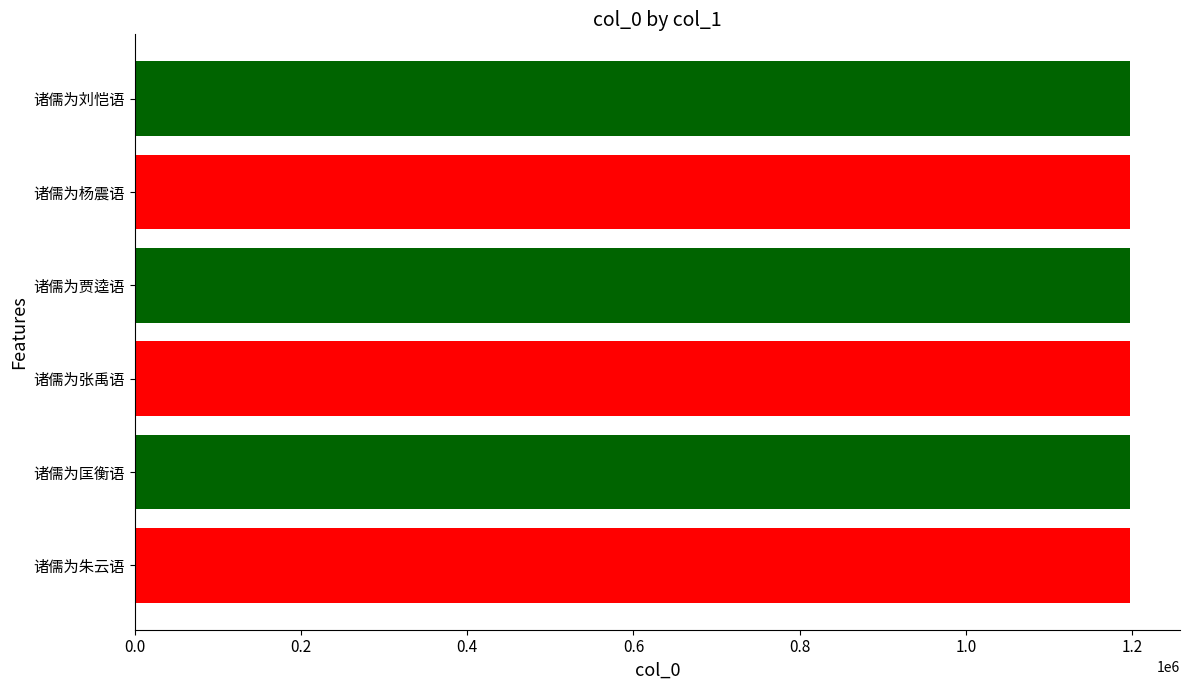

Is it true that the value at 诸儒为贾逵语 is 1197892?

True